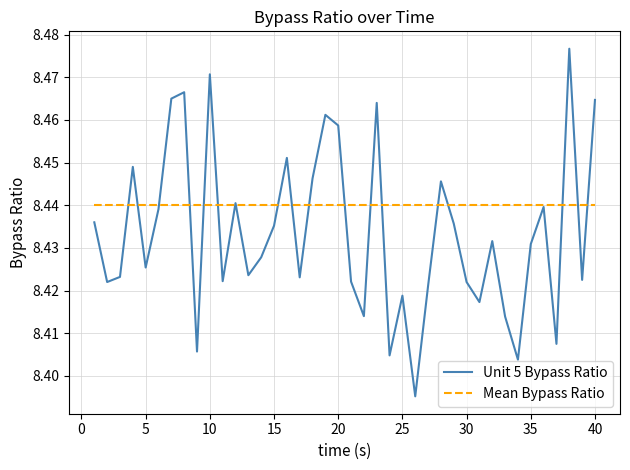

Which series ends up on top after the final intersection of Unit 5 Bypass Ratio and Mean Bypass Ratio?

Unit 5 Bypass Ratio